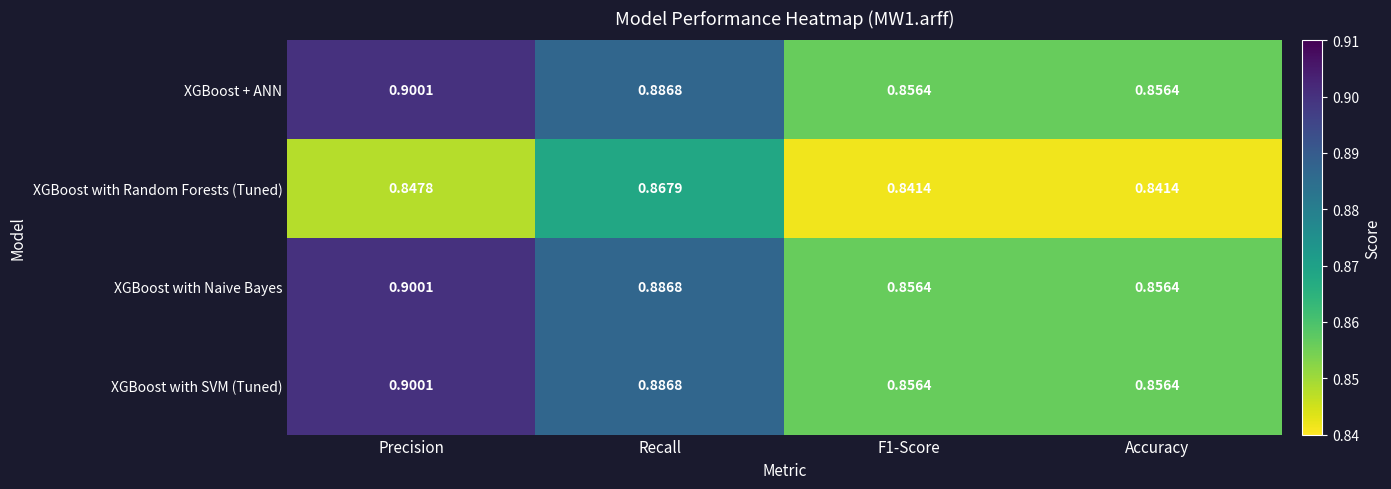

Which category has the highest value in the XGBoost + ANN series?

Precision